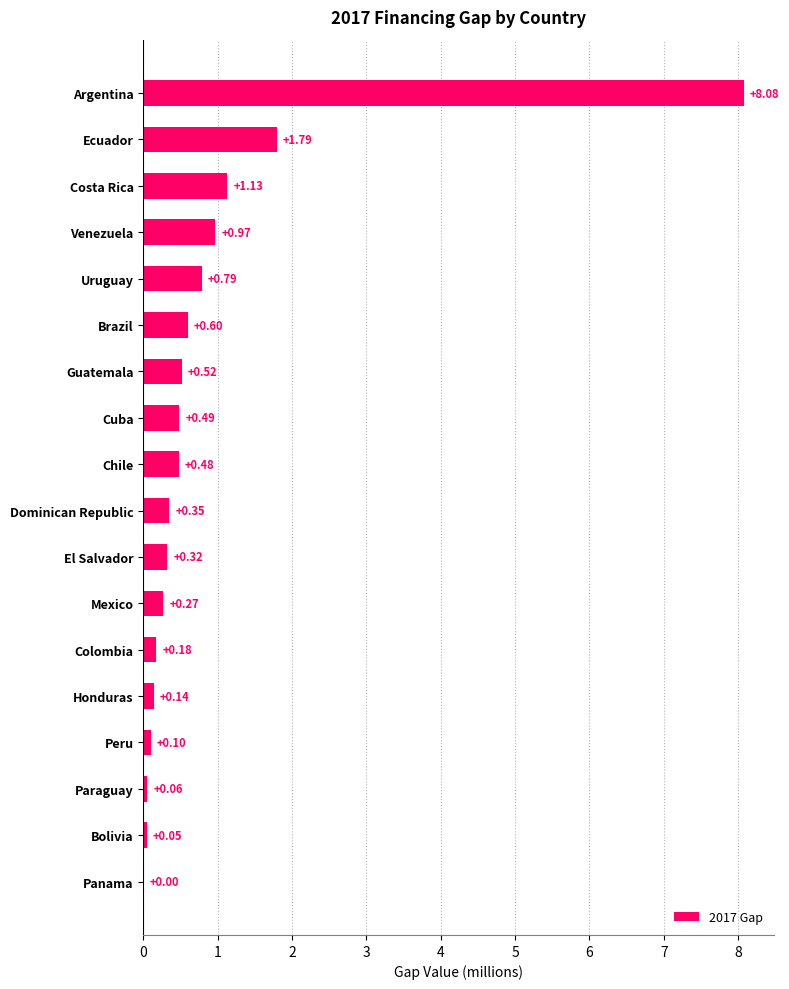

Which category has the highest value across all series?

Argentina